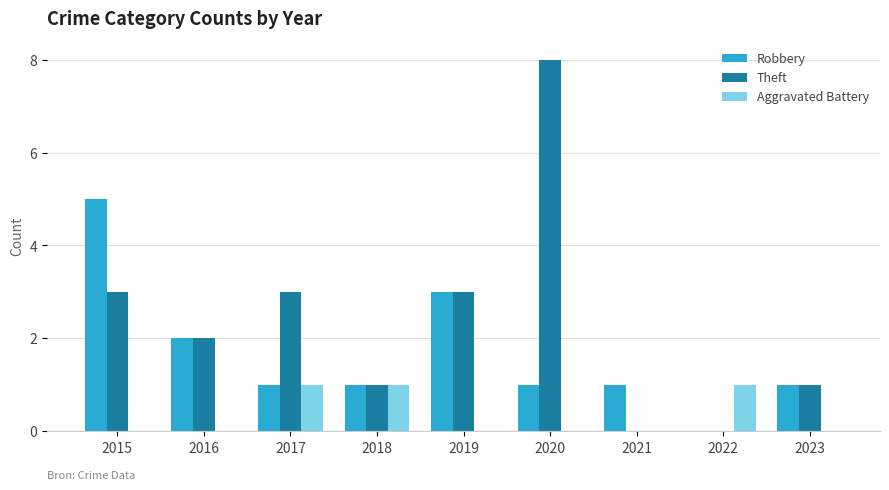

Which series has the largest total across all categories?

Theft